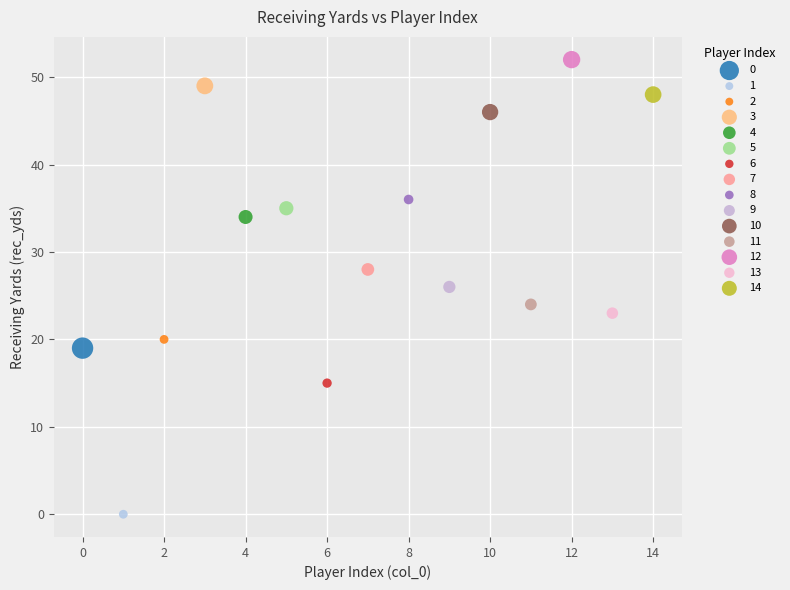

Which series reaches the maximum Y coordinate?

12